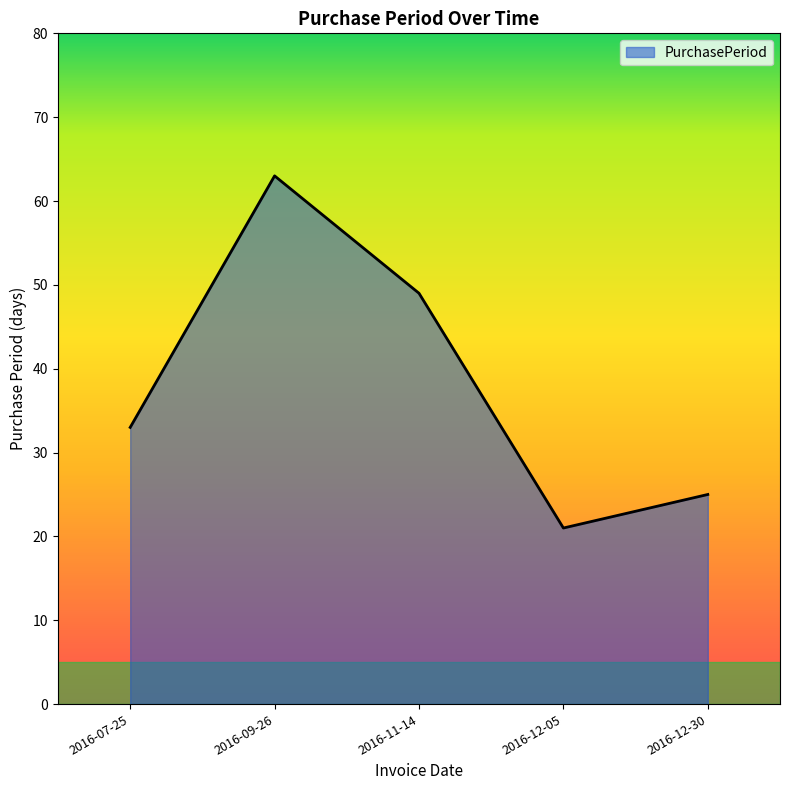

Where is the data nearest to the value 42?

2016-11-14